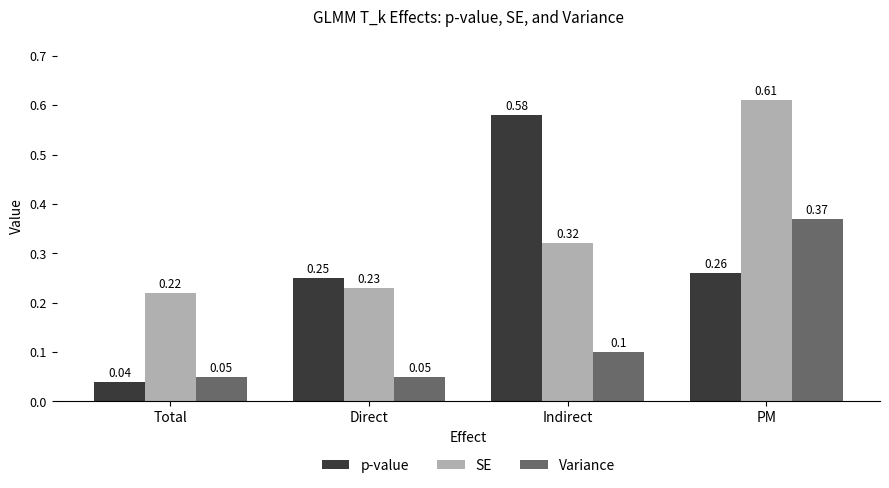

Which series changed the most between Direct and Indirect?

p-value